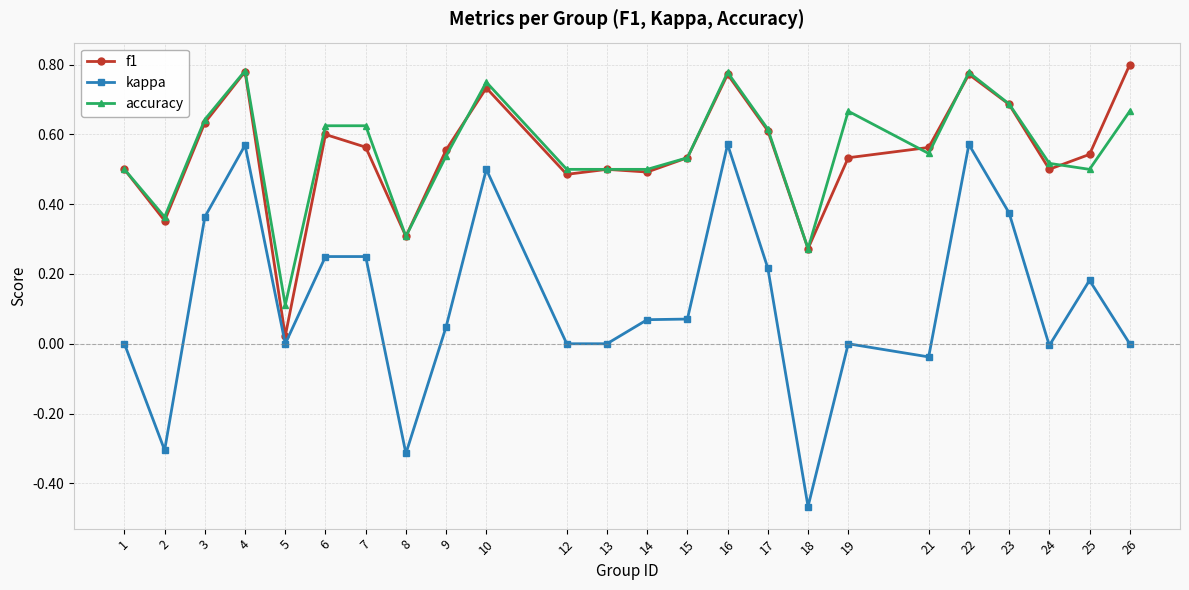

What is the sum of all kappa values?

2.9